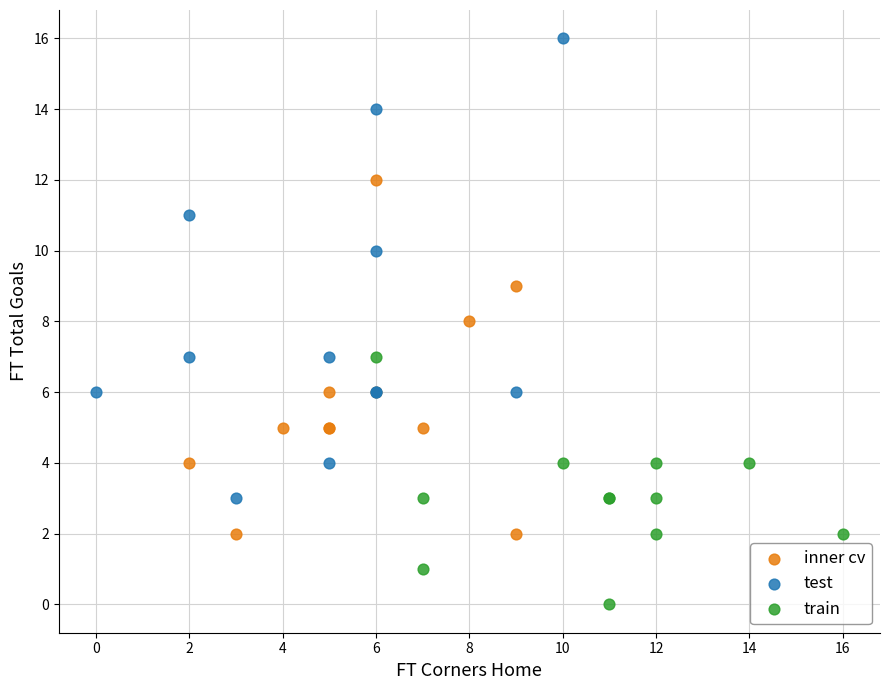

Which series has the largest Y range (max minus min)?

test